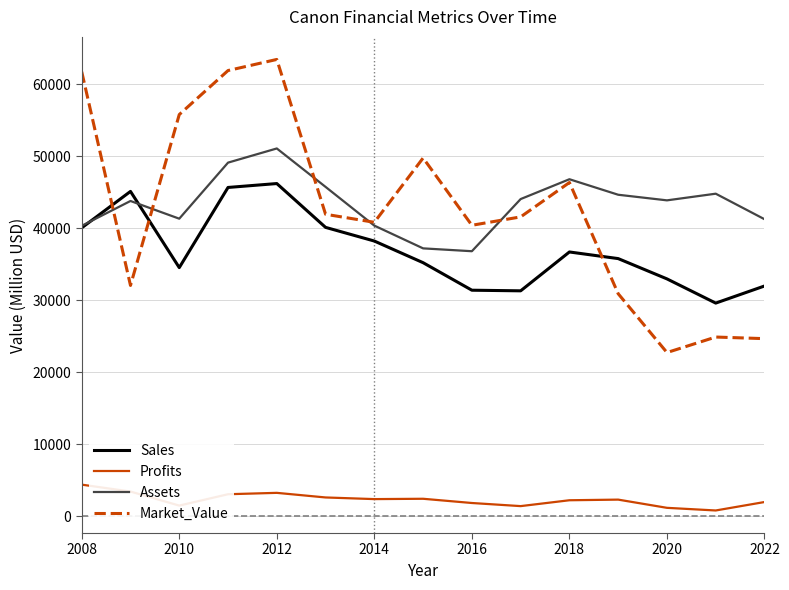

Which series has the largest range (max minus min)?

Market_Value